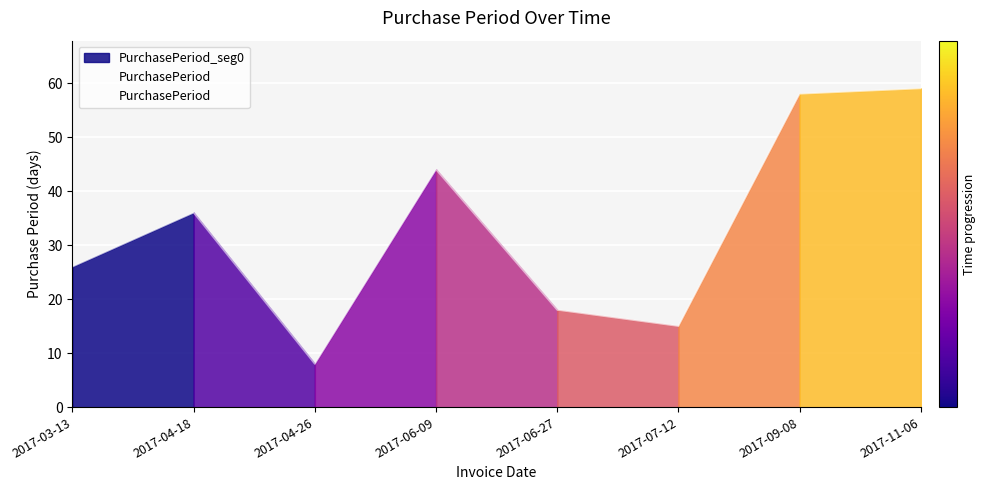

What is the change in value from 2017-03-13 to 2017-04-26?

-18